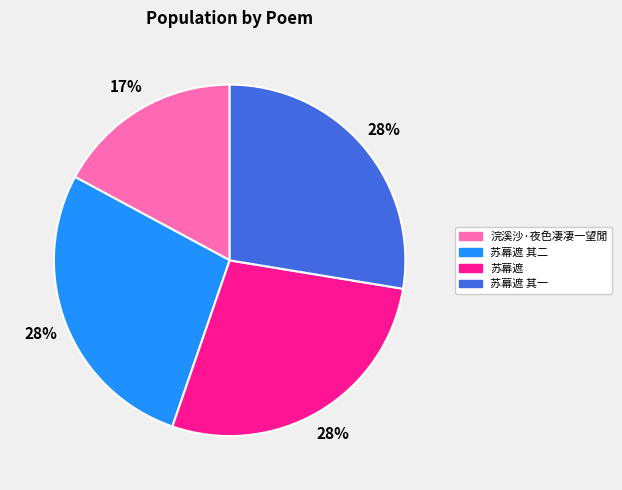

Does any single category account for the majority?

No